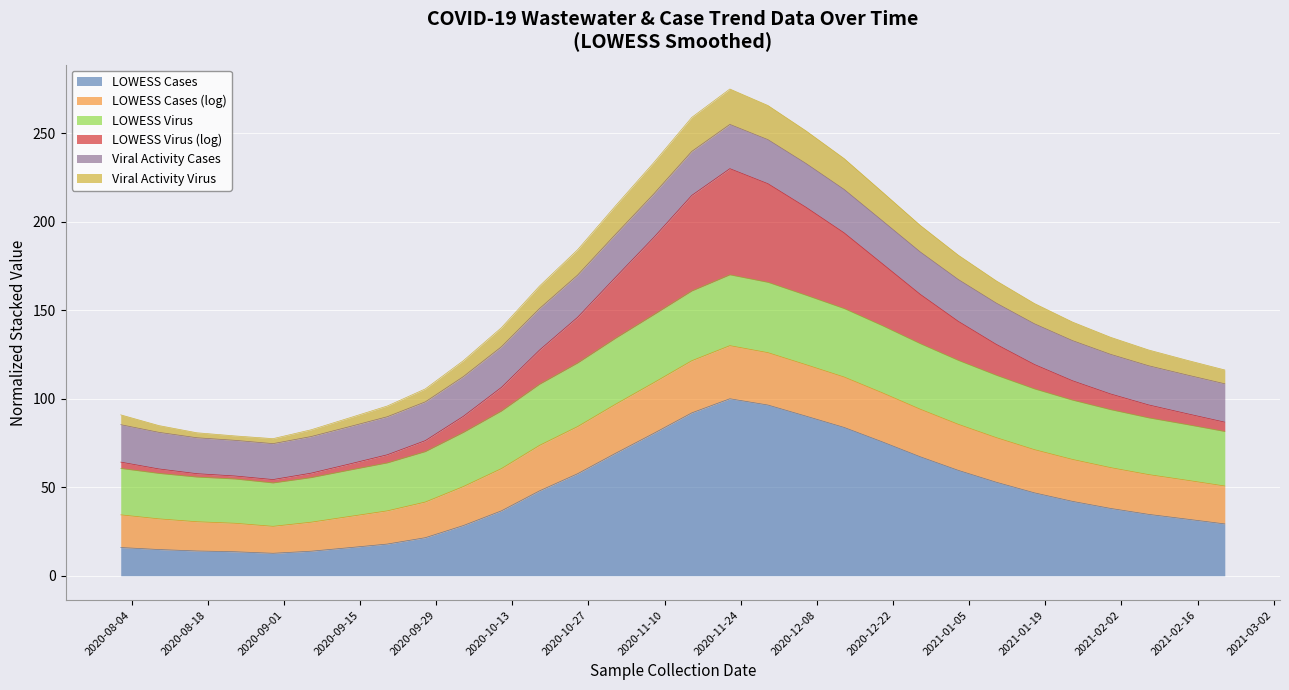

True or false: lowess_data_virus has more than 1 interior local peaks.

False